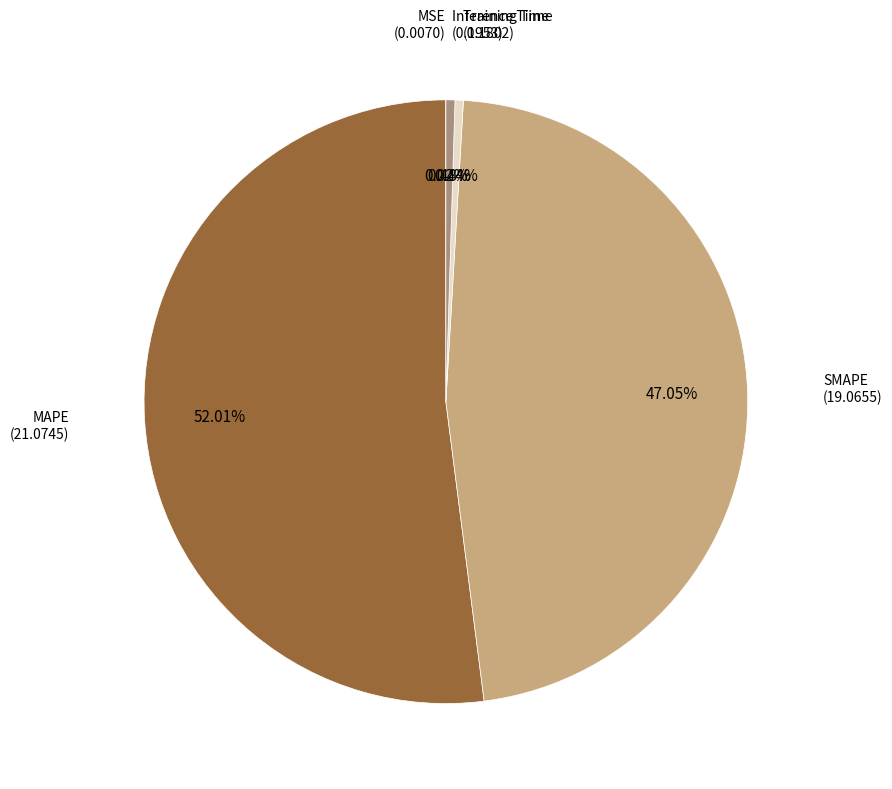

Is there a majority slice in this chart?

Yes